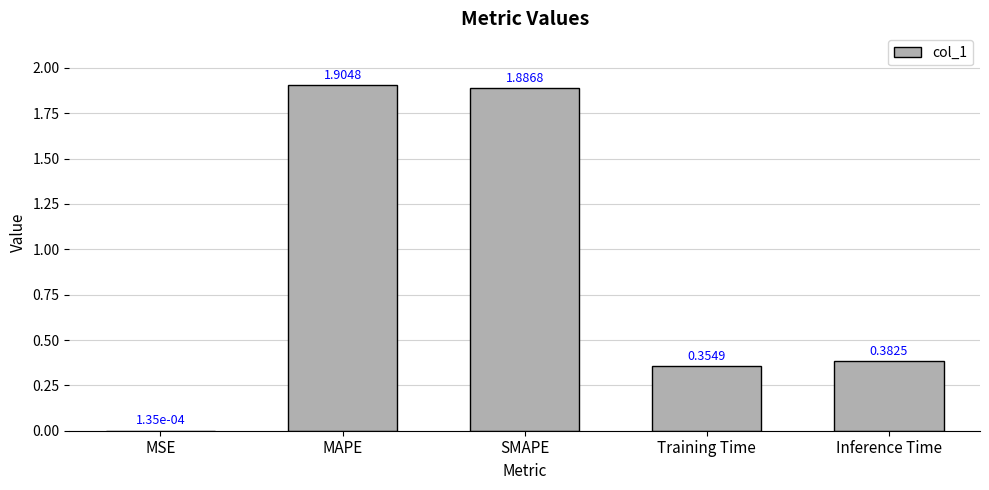

What is the sum of all values?

4.5